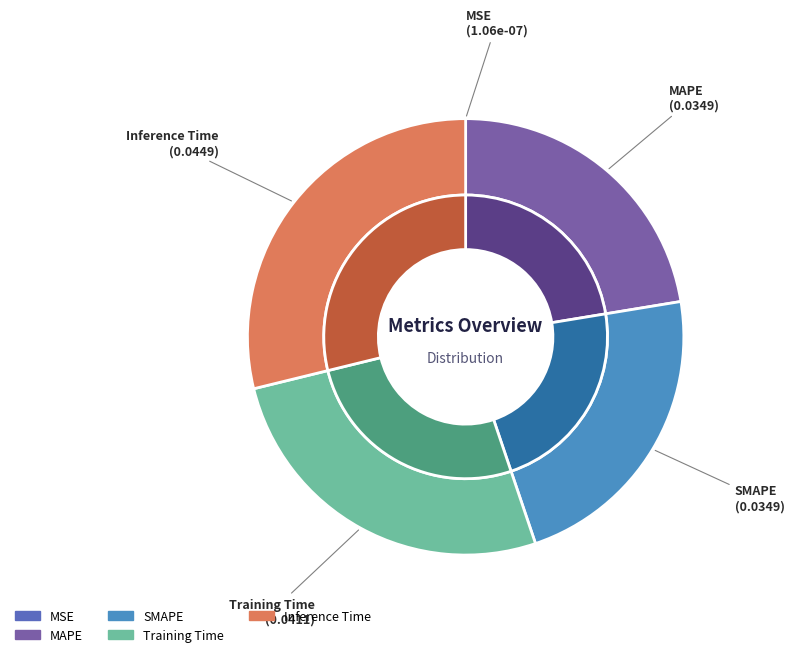

Count the number of slices in the pie.

5